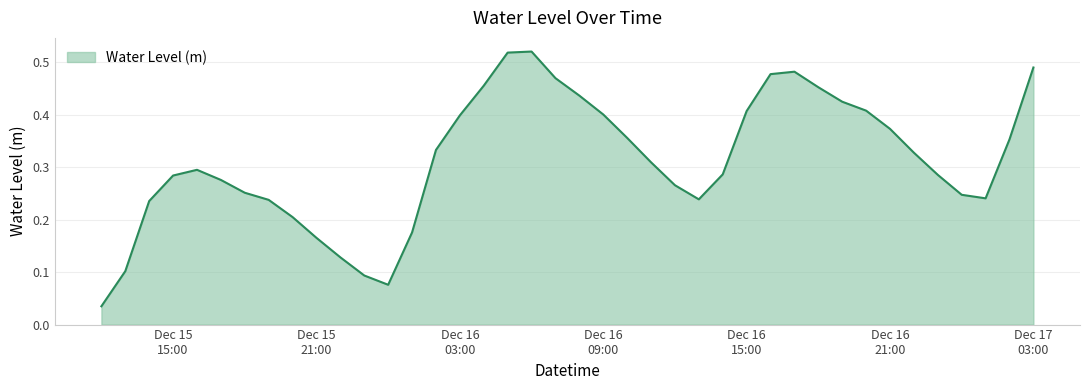

Reading right to left, extract all data points from this chart.

0.5	0.4	0.2	0.2	0.3	0.3	0.4	0.4	0.4	0.5	0.5	0.5	0.4	0.3	0.2	0.3	0.3	0.4	0.4	0.4	0.5	0.5	0.5	0.5	0.4	0.3	0.2	0.1	0.1	0.1	0.2	0.2	0.2	0.3	0.3	0.3	0.3	0.2	0.1	0.0